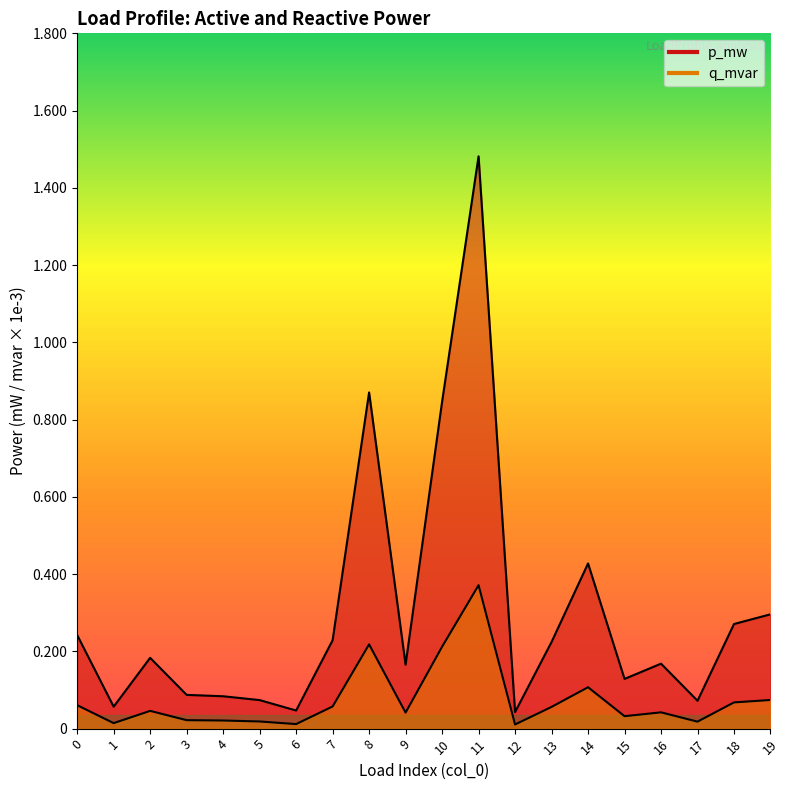

Is it true that q_mvar equals 0.0 at 16?

True